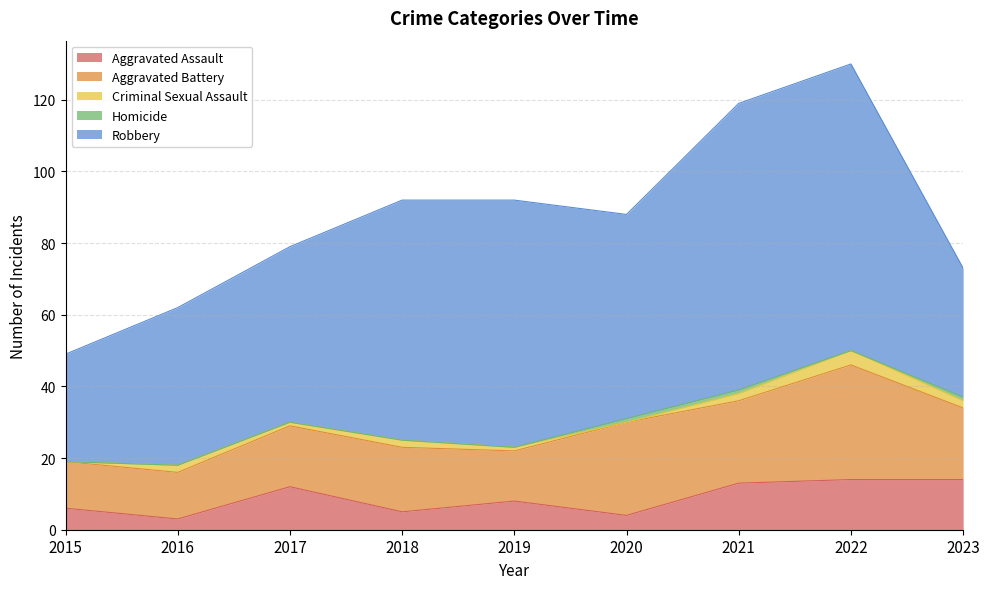

Which category has the lowest value across all series?

2015